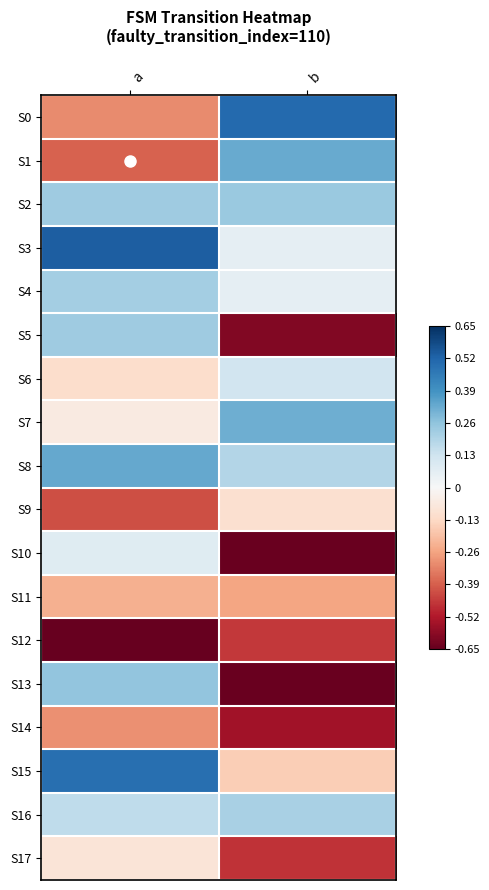

List the series in order of their peak value, lowest first.

S12, S14, S11, S9, S17, S10, S6, S16, S4, S5, S2, S13, S7, S1, S8, S15, S0, S3